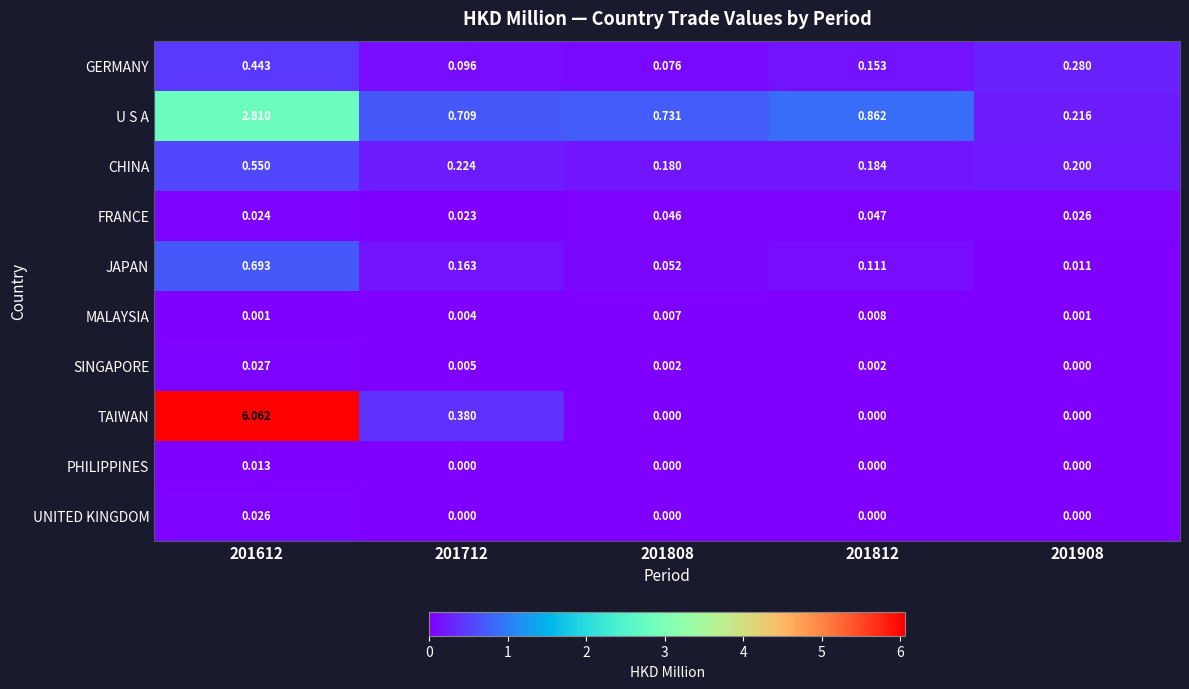

How many series are shown in this chart?

10